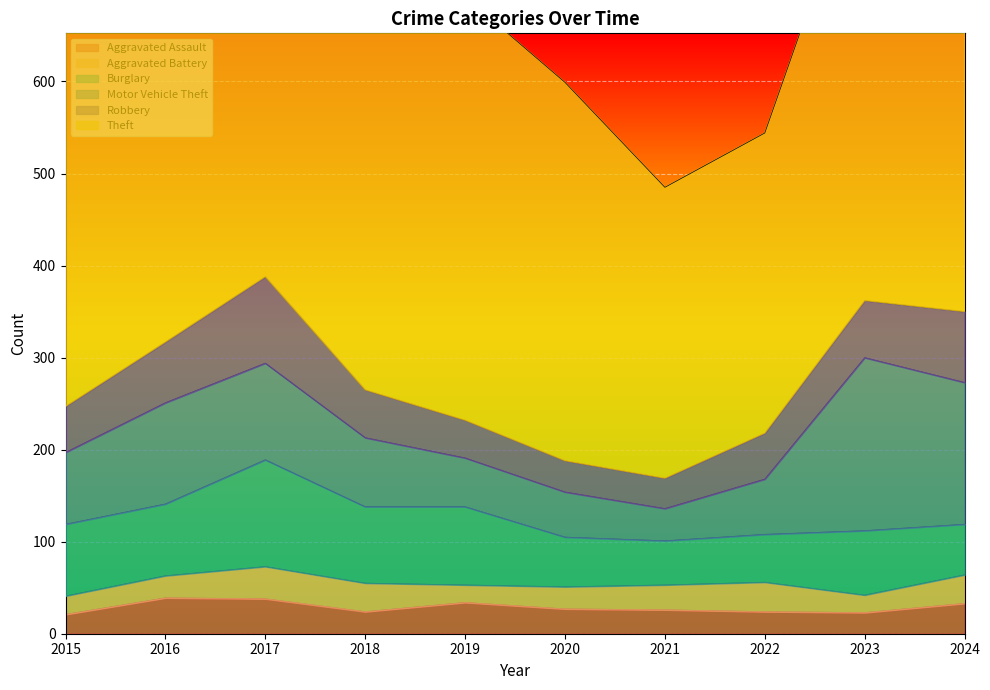

The Motor Vehicle Theft series shows 49 at 2020. True or false?

True